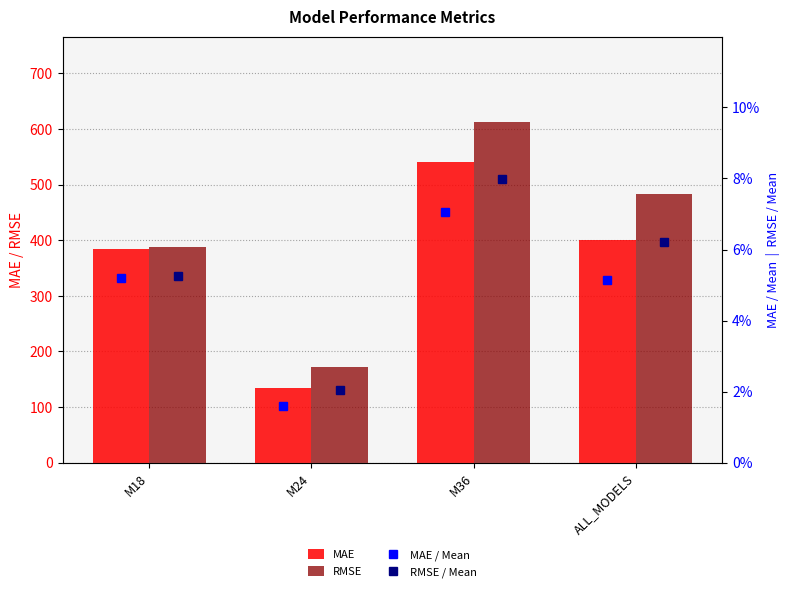

True or false: MAE has a value of 541.0 at M36.

True